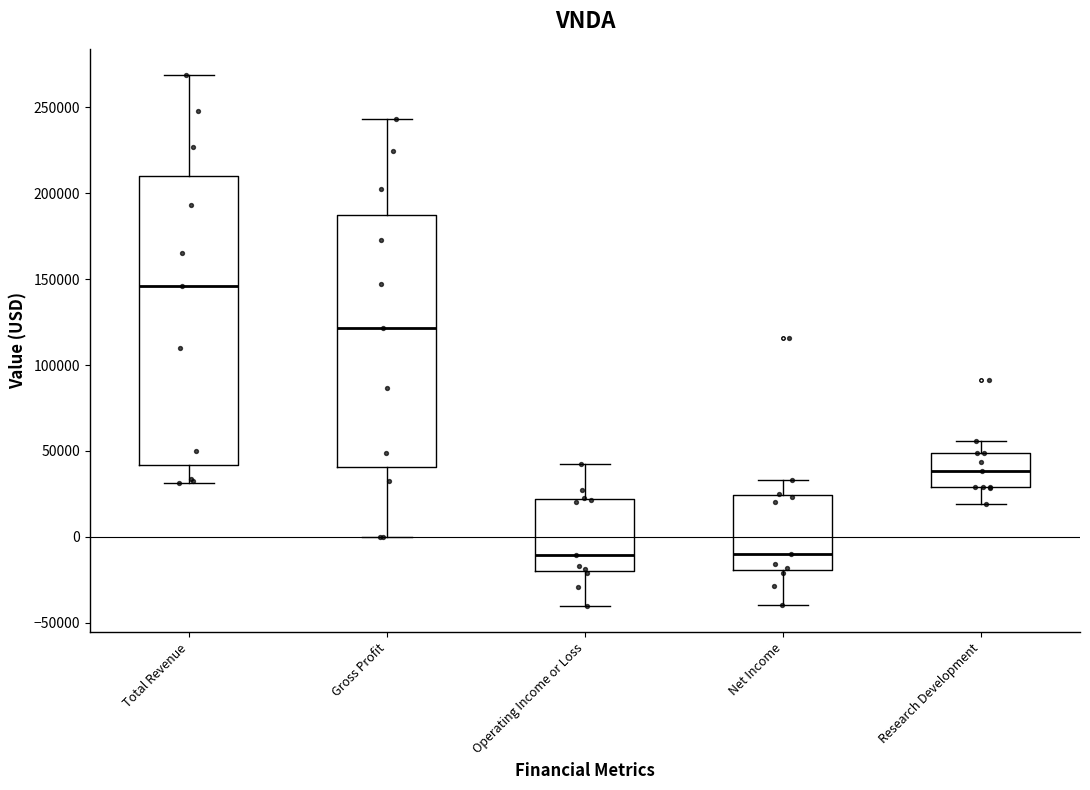

Where is the lower edge of the box for Research Development on the y-axis? The values are not printed on the chart, so give them approximately, as read against the axis.

30000